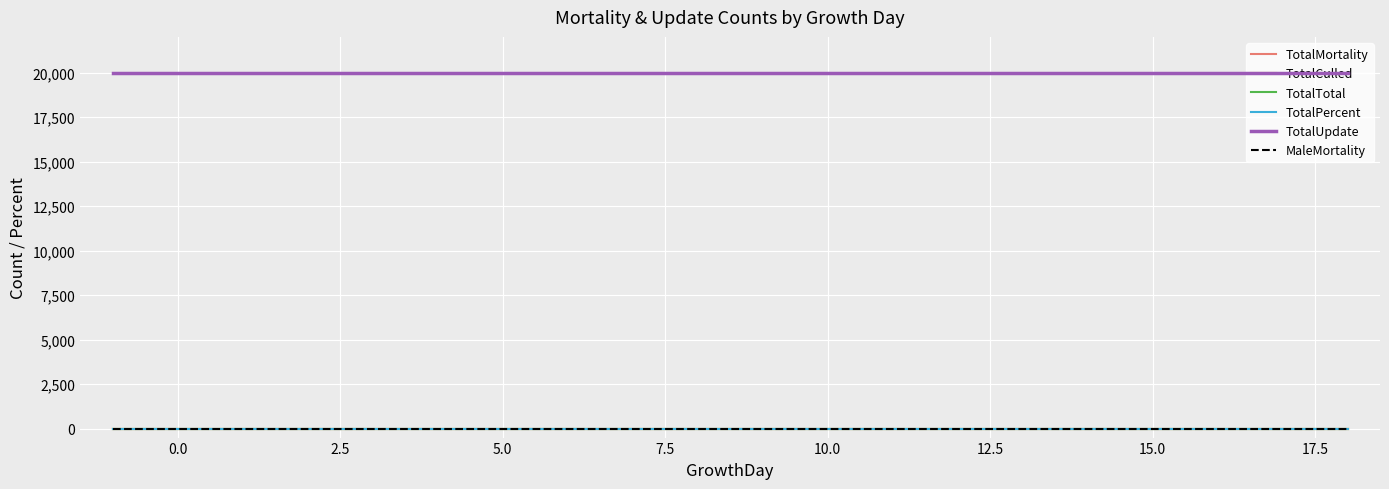

Is this an area chart (filled region under the line)?

No